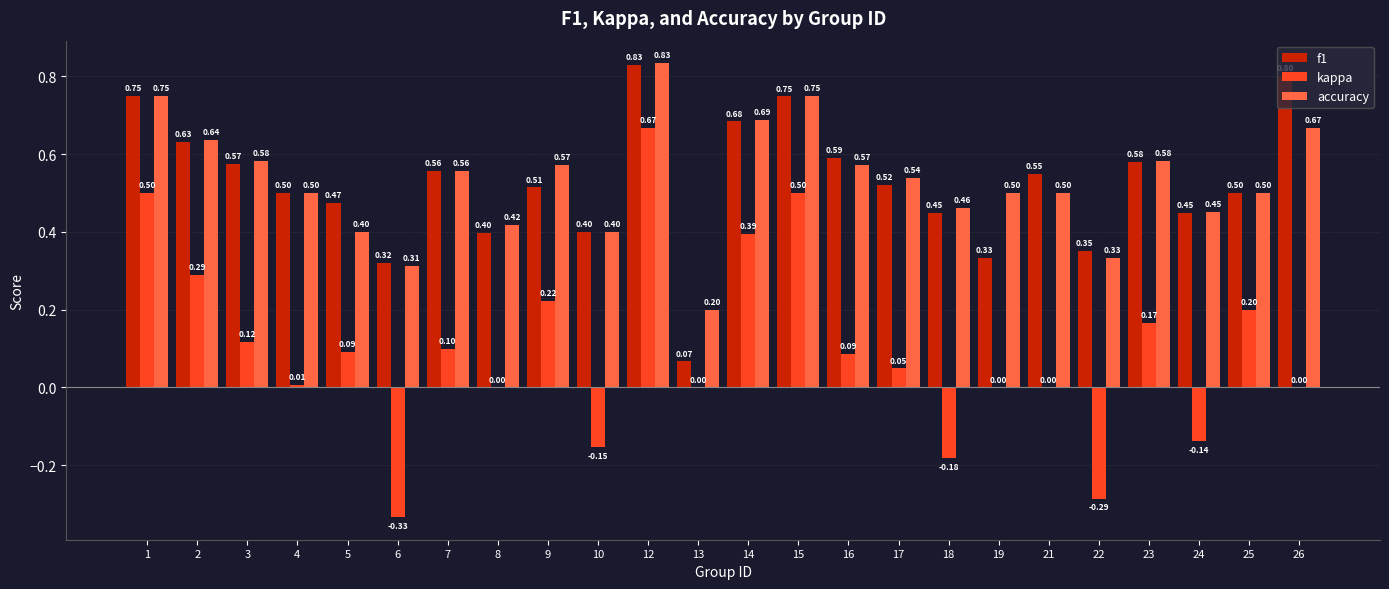

Which series changed the most between 5 and 21?

accuracy